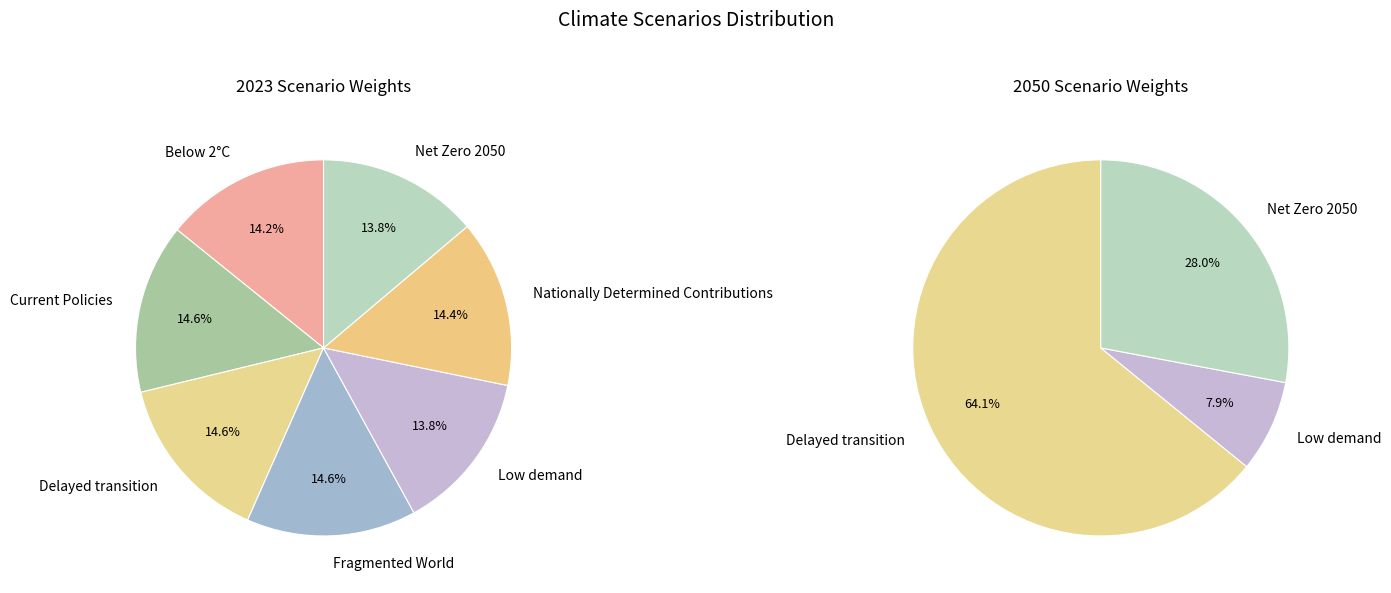

What percentage do 5 and 3 together represent?

29.0%